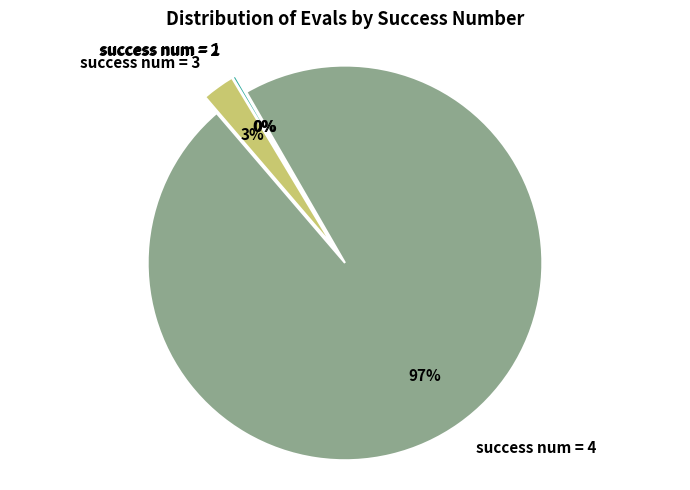

What is the largest slice in the pie chart?

success num = 4